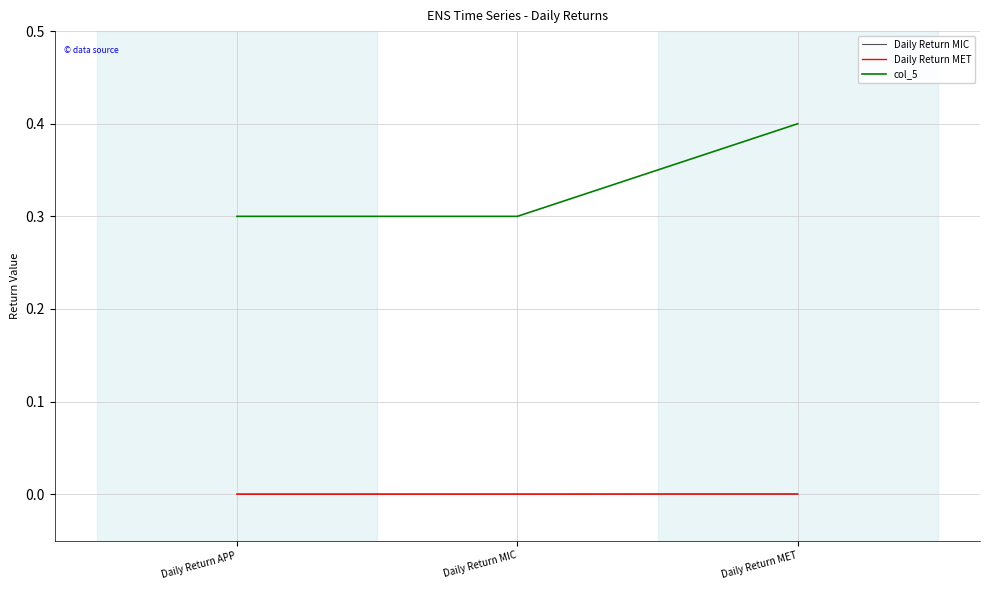

What is the greatest value displayed?

0.4